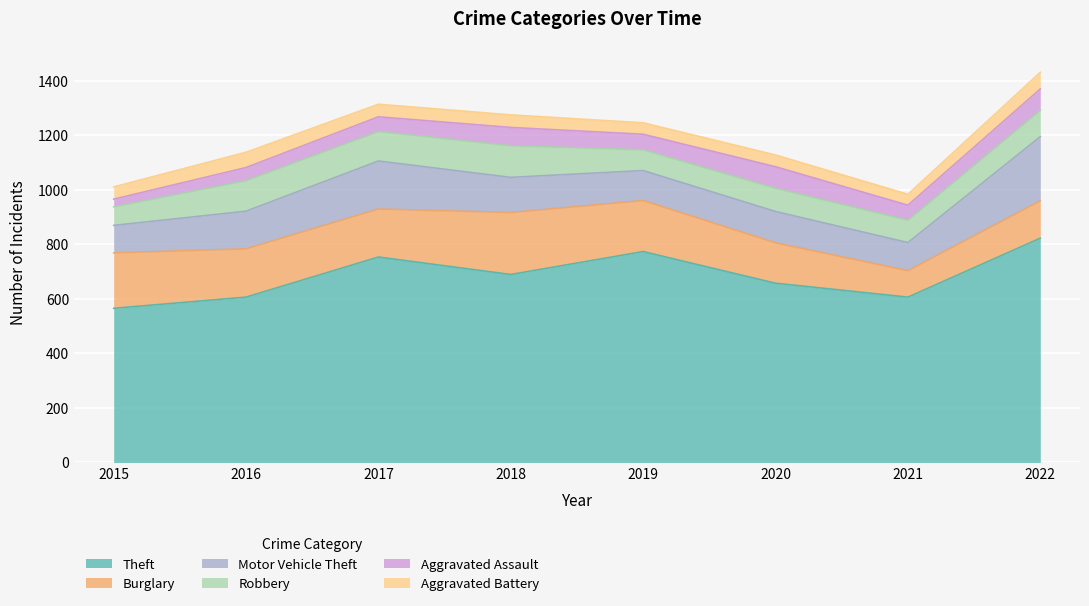

How many values in the Aggravated Battery series exceed 46?

2